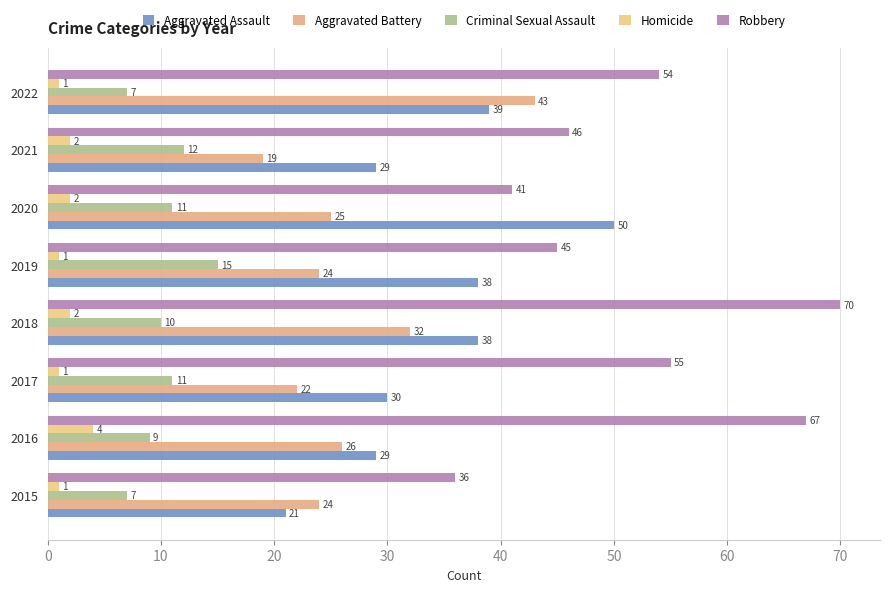

What is the value of the Robbery bar at the 1st from the left?

36